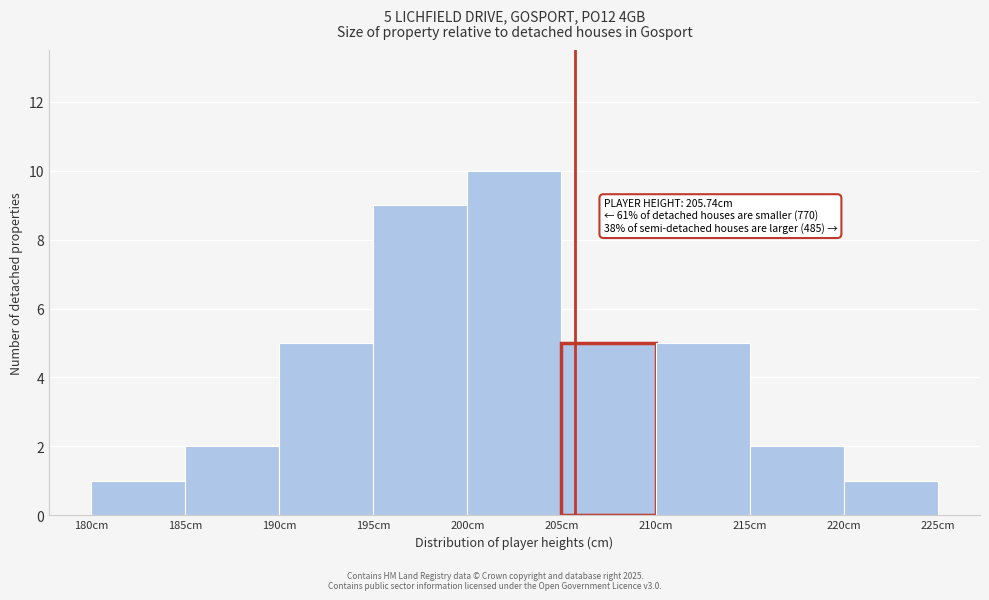

Over which range of the x-axis is the bar tallest?

200 to 205